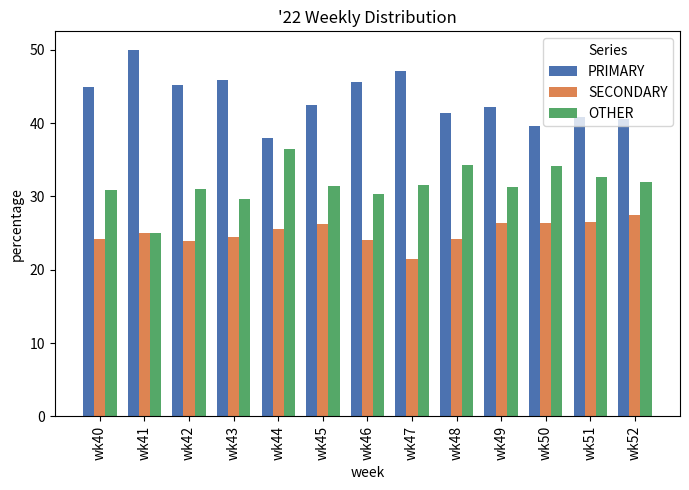

What is the spread (max minus min) of values at wk41?

25.0